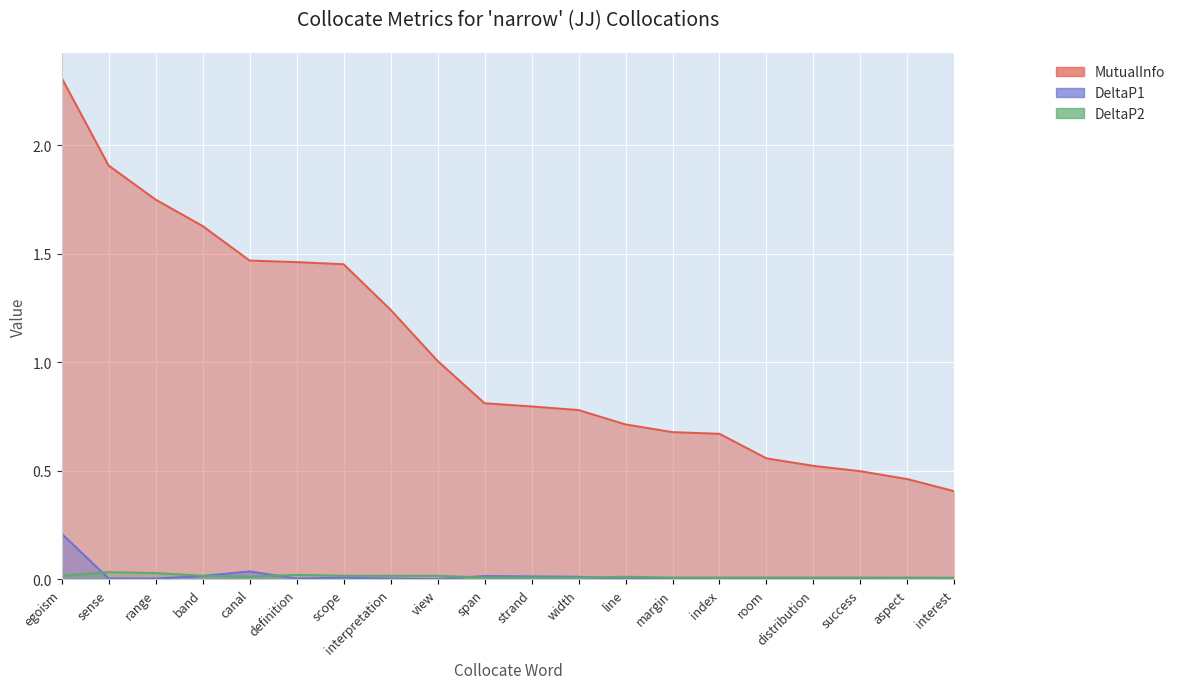

What is the difference between the highest and lowest values at definition?

1.5